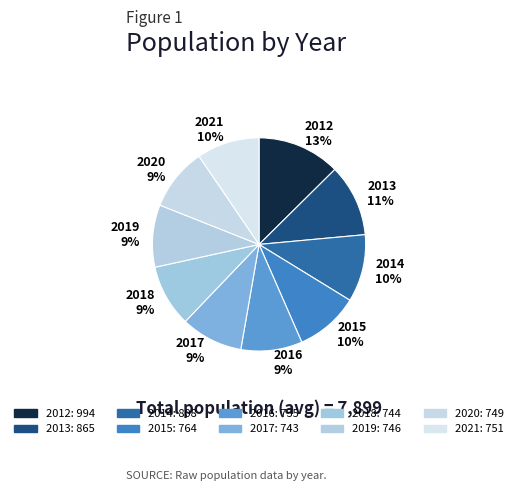

Does 2015 10% represent more than half of the total?

No